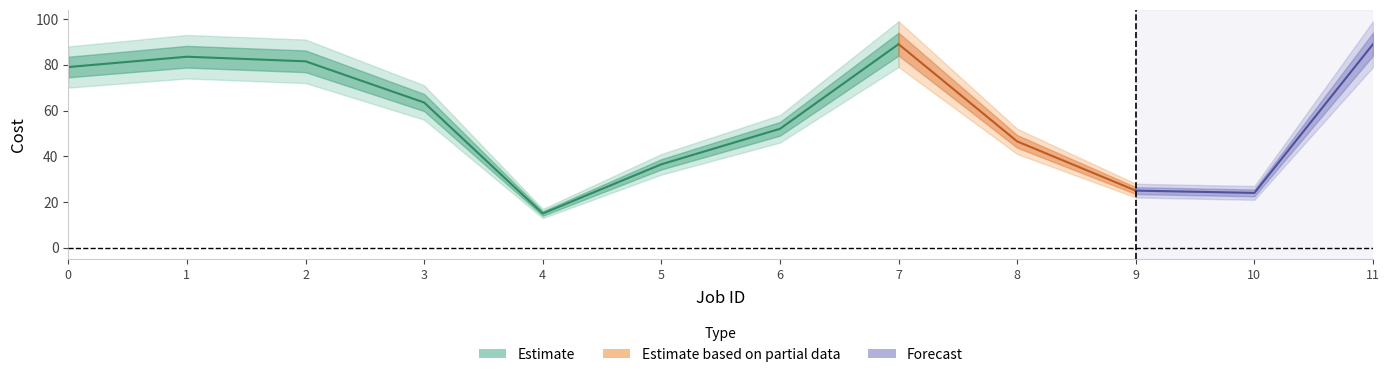

What is the difference between the Cost max values at 2 and 3?

20